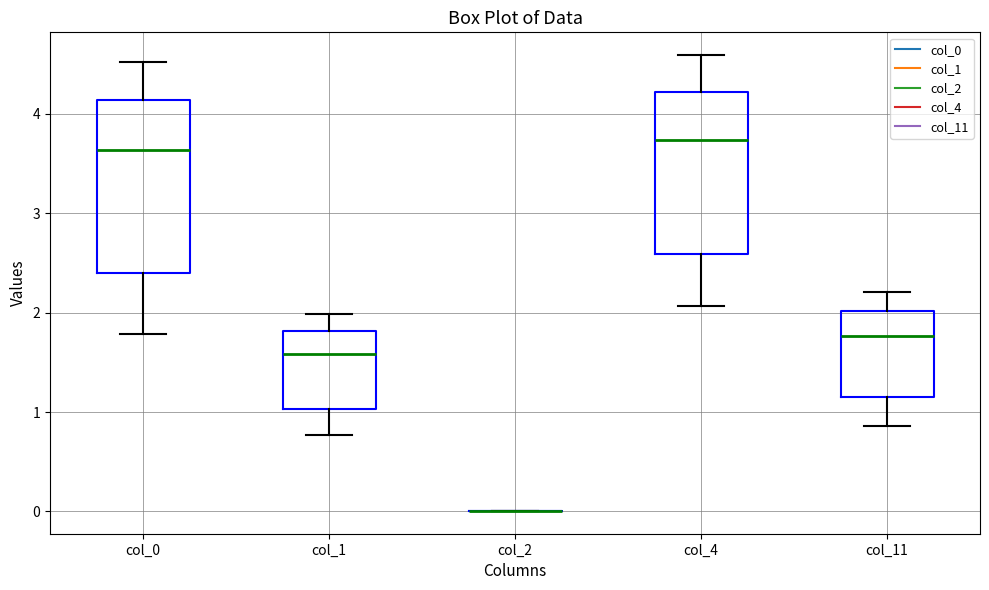

Reading left to right, transcribe this box plot: for each box, give where its median line is, the range the box spans, and where its two whiskers end, as read against the y-axis. The values are not printed on the chart, so give them approximately, as read against the axis.

col_0: median 3.6, box 2.4 to 4.1, whiskers 1.8 to 4.5
col_1: median 1.6, box 1.0 to 1.8, whiskers 0.8 to 2.0
col_2: box collapsed to a line at 0.0, whiskers 0.0 to 0.0
col_4: median 3.7, box 2.6 to 4.2, whiskers 2.1 to 4.6
col_11: median 1.8, box 1.2 to 2.0, whiskers 0.9 to 2.2